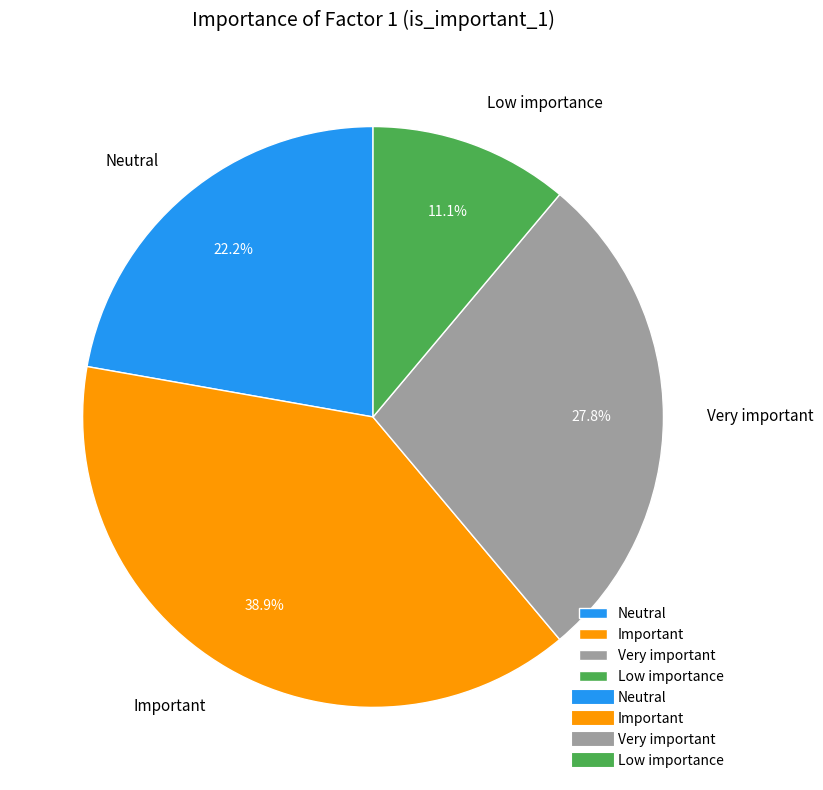

What percentage is the Very important slice, to the nearest percent?

28%